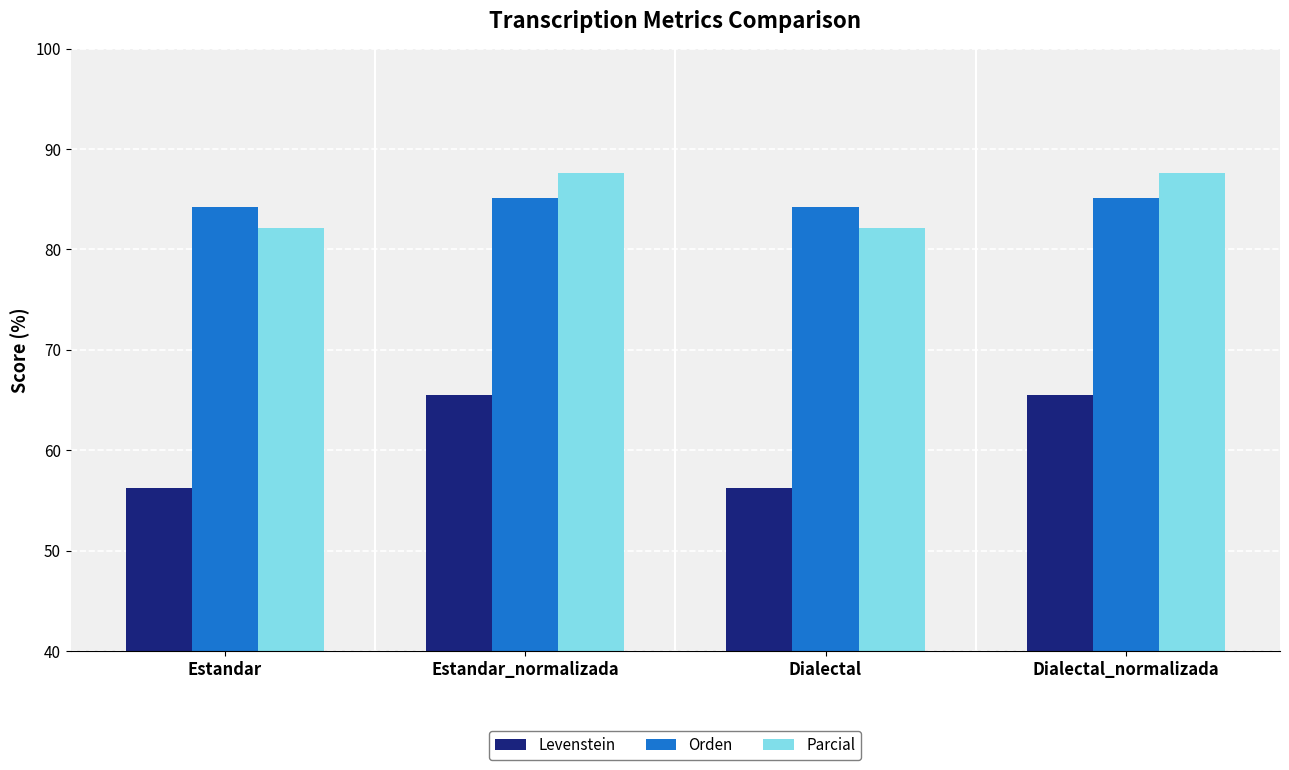

Which series has the widest spread of values?

Levenstein